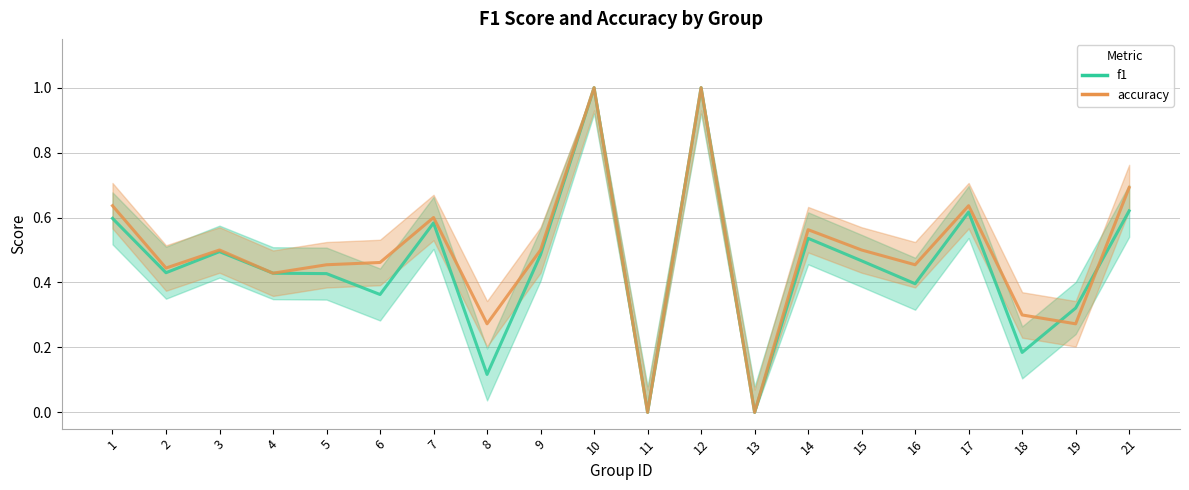

Does the chart have visible grid lines?

Yes